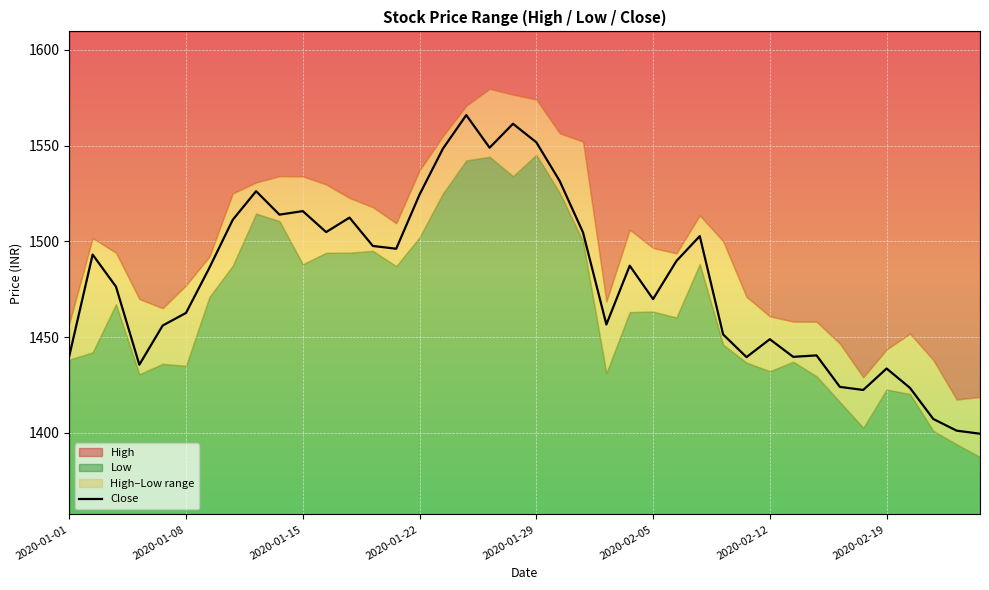

The Close series shows 2297.6 at 2020-01-29. True or false?

False